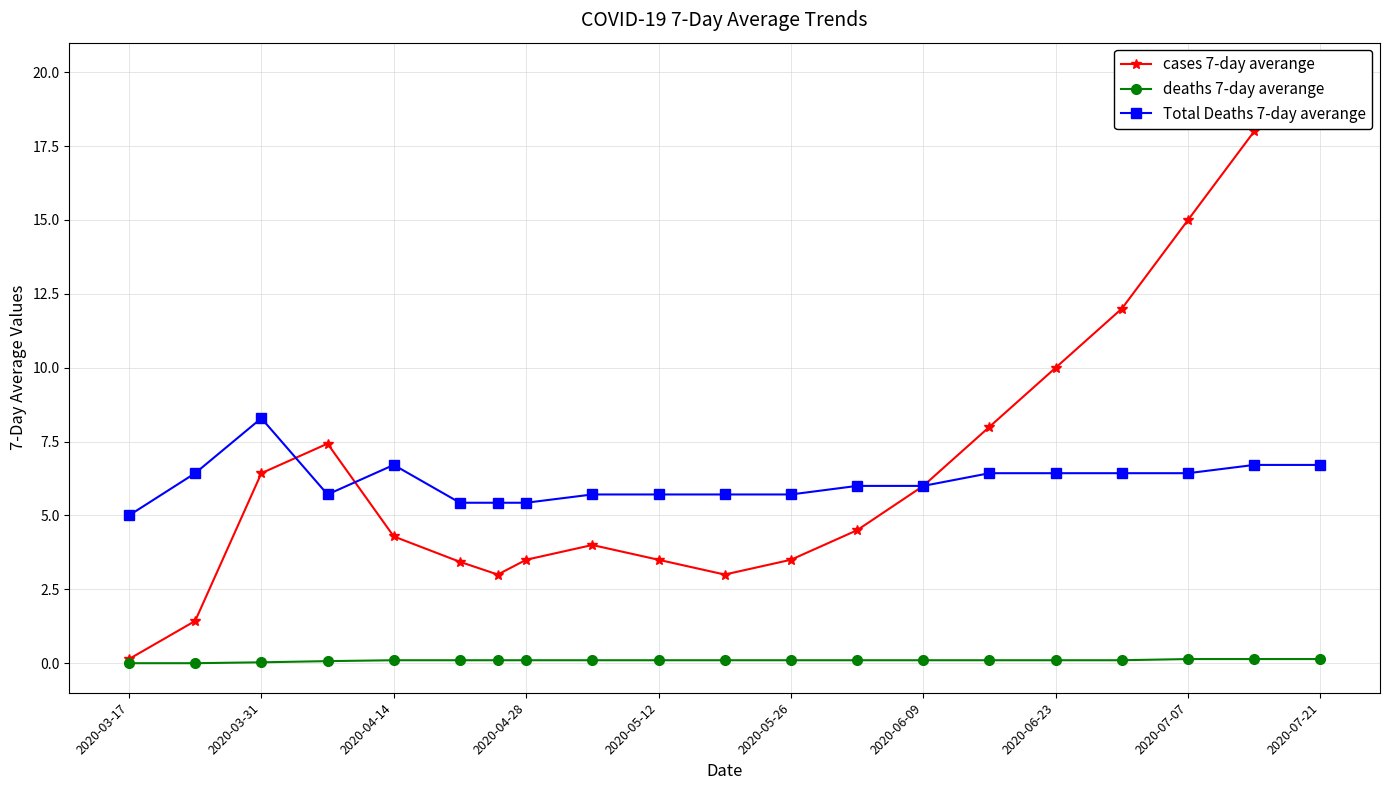

Reading left to right, extract all data points from this chart.

cases 7-day averange: 0.1	1.4	6.4	7.4	4.3	3.4	3.0	3.5	4.0	3.5	3.0	3.5	4.5	6.0	8.0	10.0	12.0	15.0	18.0	20.0
deaths 7-day averange: 0.0	0.0	0.0	0.1	0.1	0.1	0.1	0.1	0.1	0.1	0.1	0.1	0.1	0.1	0.1	0.1	0.1	0.1	0.1	0.1
Total Deaths 7-day averange: 5.0	6.4	8.3	5.7	6.7	5.4	5.4	5.4	5.7	5.7	5.7	5.7	6.0	6.0	6.4	6.4	6.4	6.4	6.7	6.7